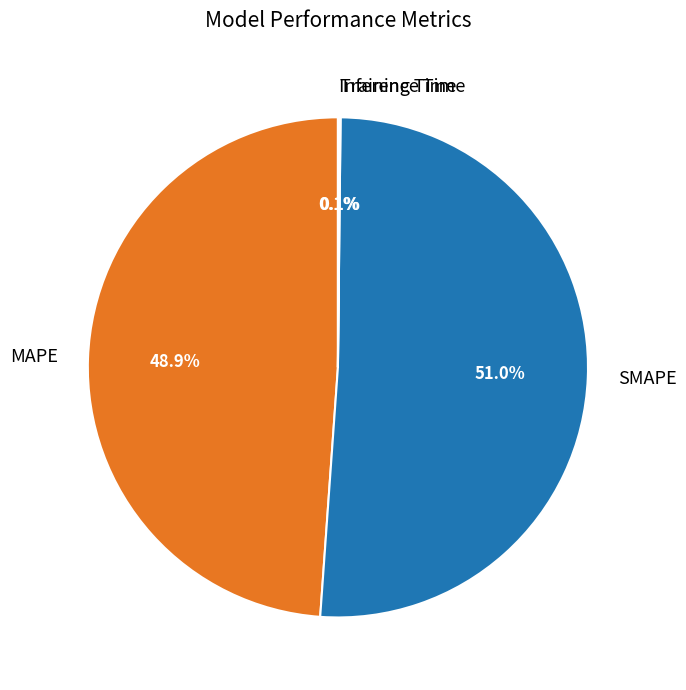

To the nearest percent, what is the difference between the largest and smallest slice percentages?

51%